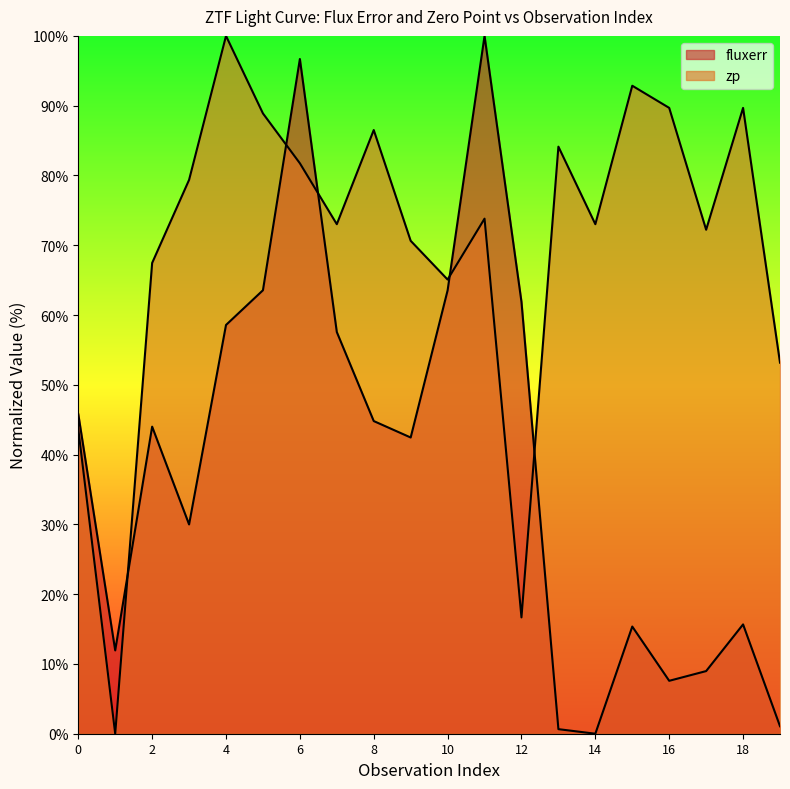

What are all the series names shown in the legend?

fluxerr, zp